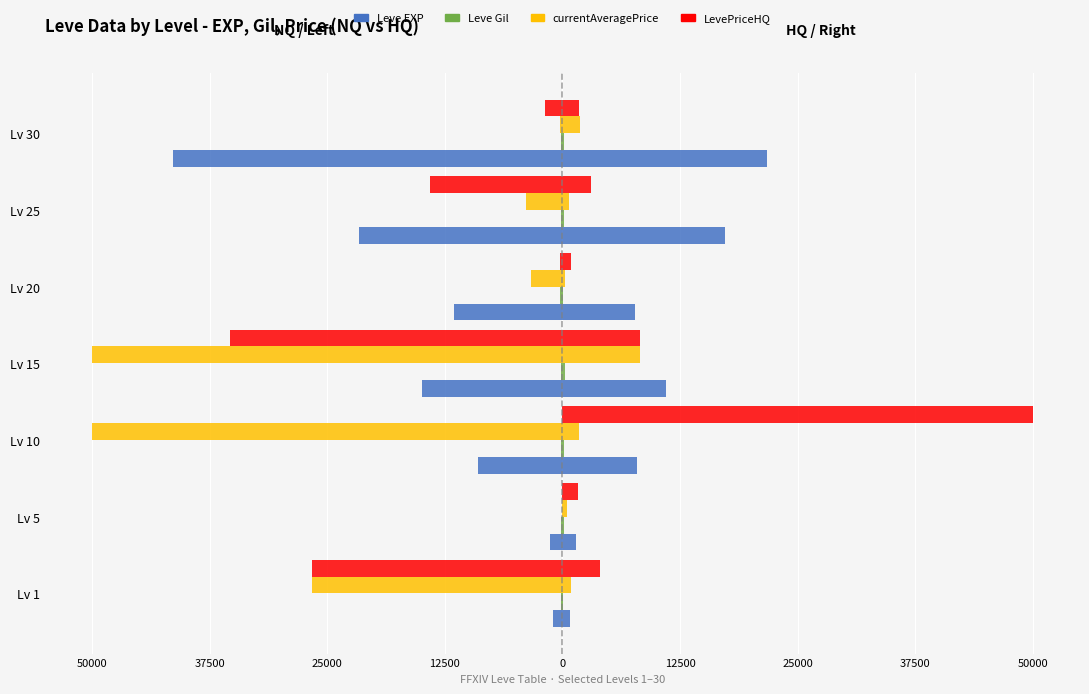

Reading left to right, what are all the values shown in this chart?

Leve EXP: 800.0	1420.0	7880.0	11040.0	7710.0	17310.0	21740.0
Leve Gil: 113.0	140.0	168.0	230.0	101.0	126.0	175.0
currentAveragePrice: 911.4	462.0	1764.5	8220.0	300.0	733.0	1885.0
LevePriceHQ: 4000.0	1610.0	50000.0	8220.0	900.0	3000.0	1812.5